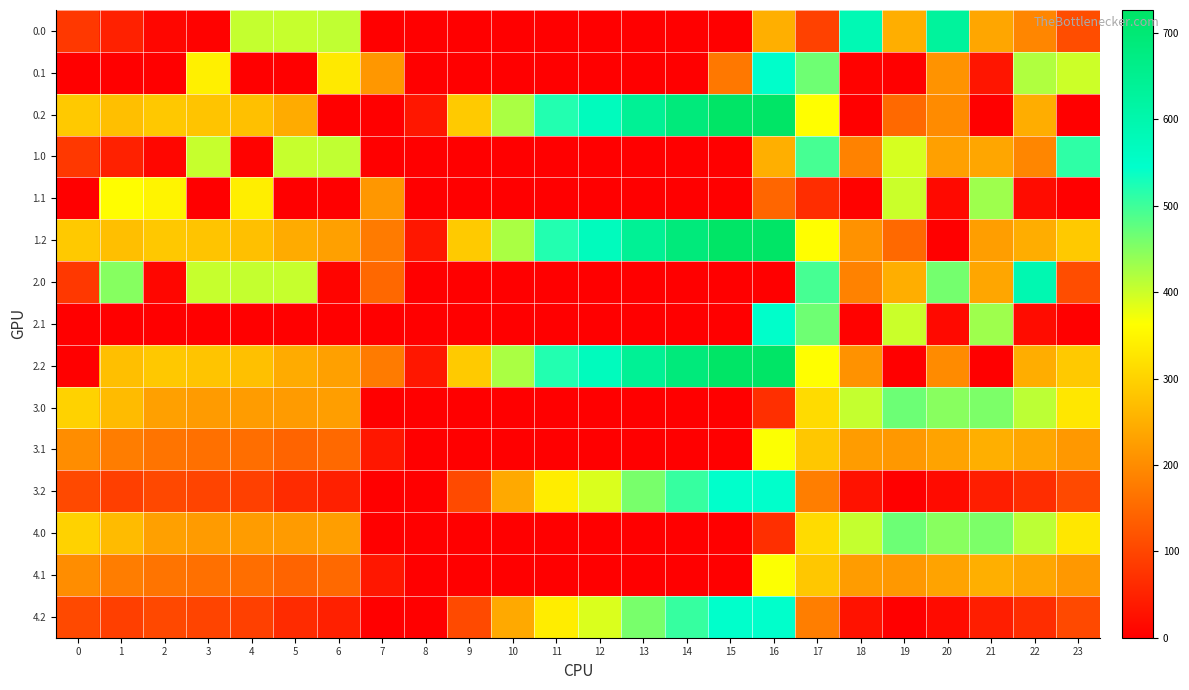

What is the greatest value displayed?

726.6